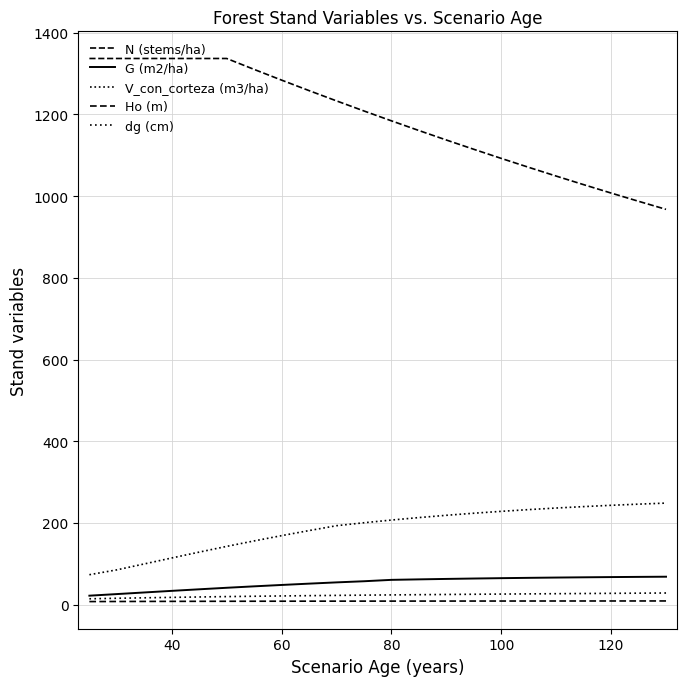

What is the greatest value displayed?

1336.9